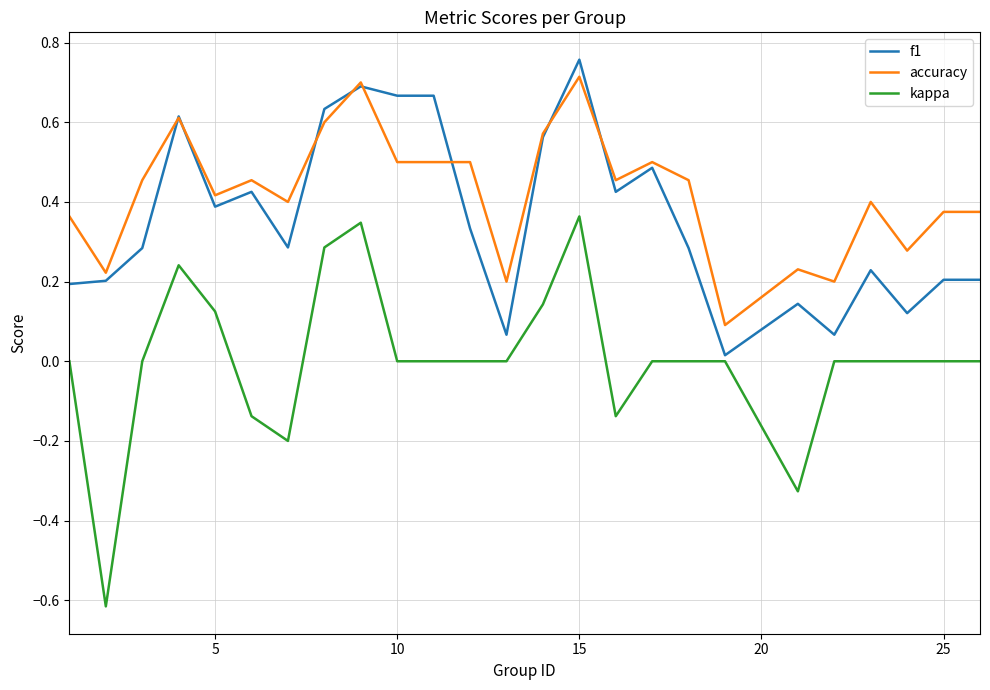

Which series has the largest total across all categories?

accuracy